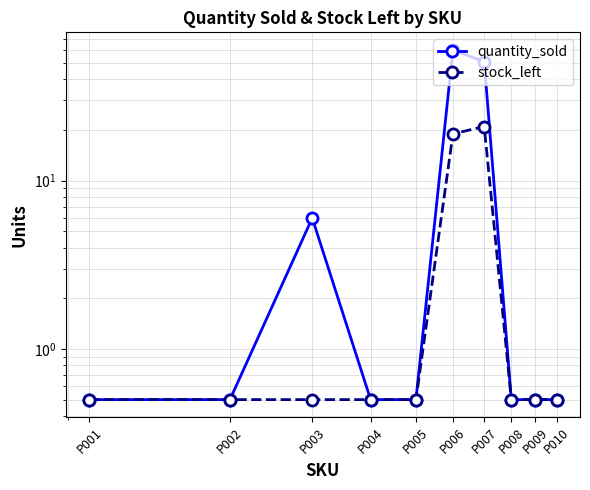

What are all the series names shown in the legend?

quantity_sold, stock_left